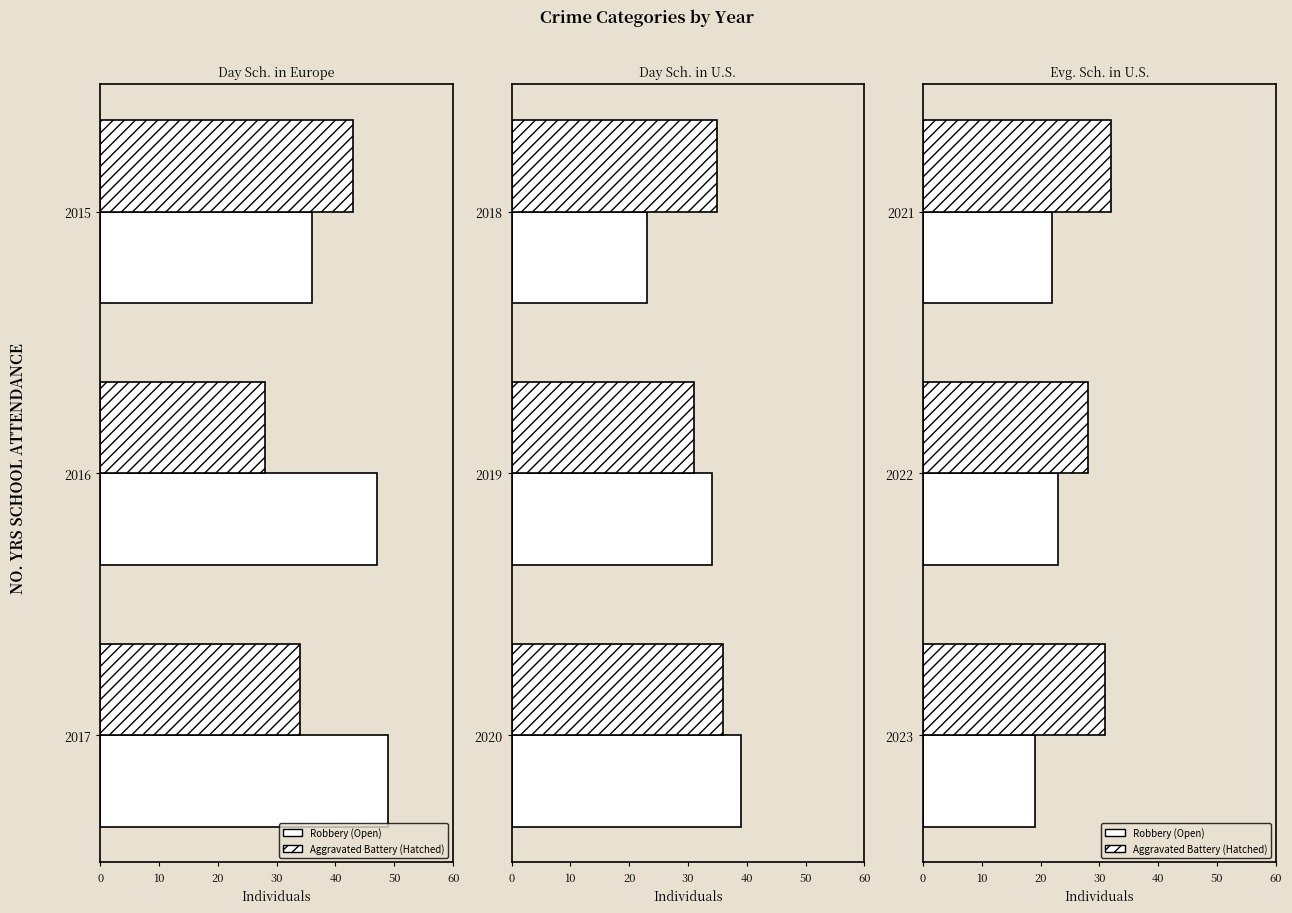

What is the total value across all series at 0?

54